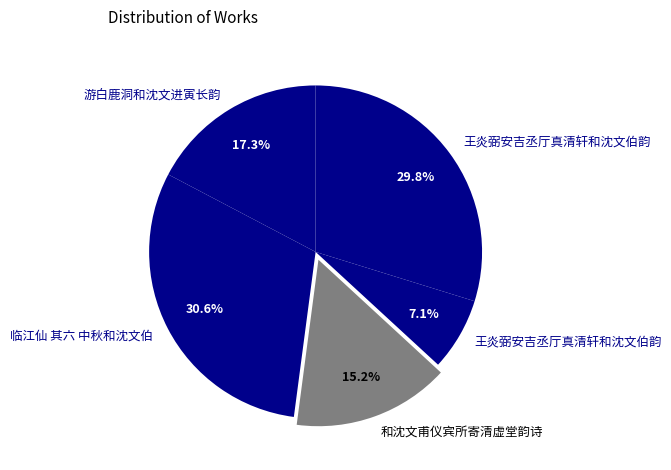

How many segments does this pie chart have?

5